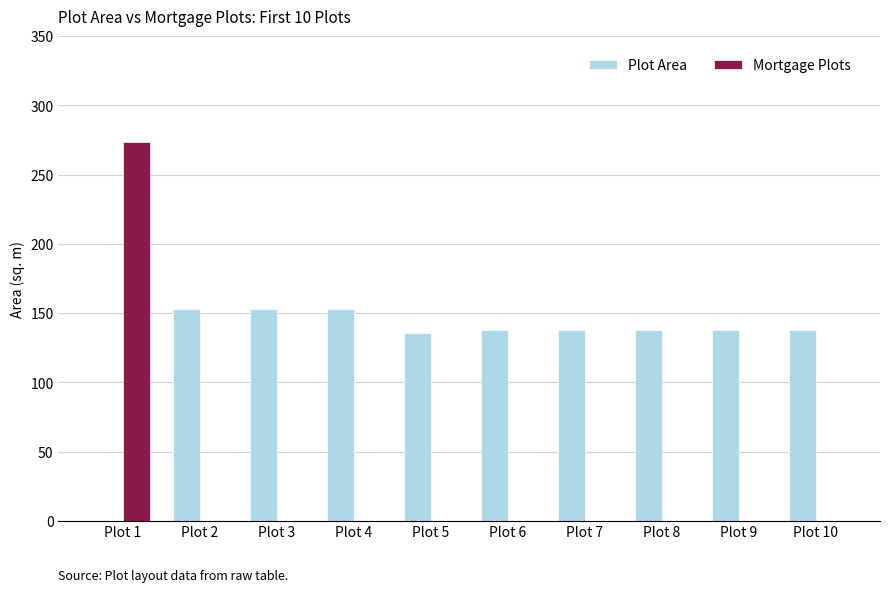

True or false: Mortgage Plots has a value of 273.7 at Plot 1.

True